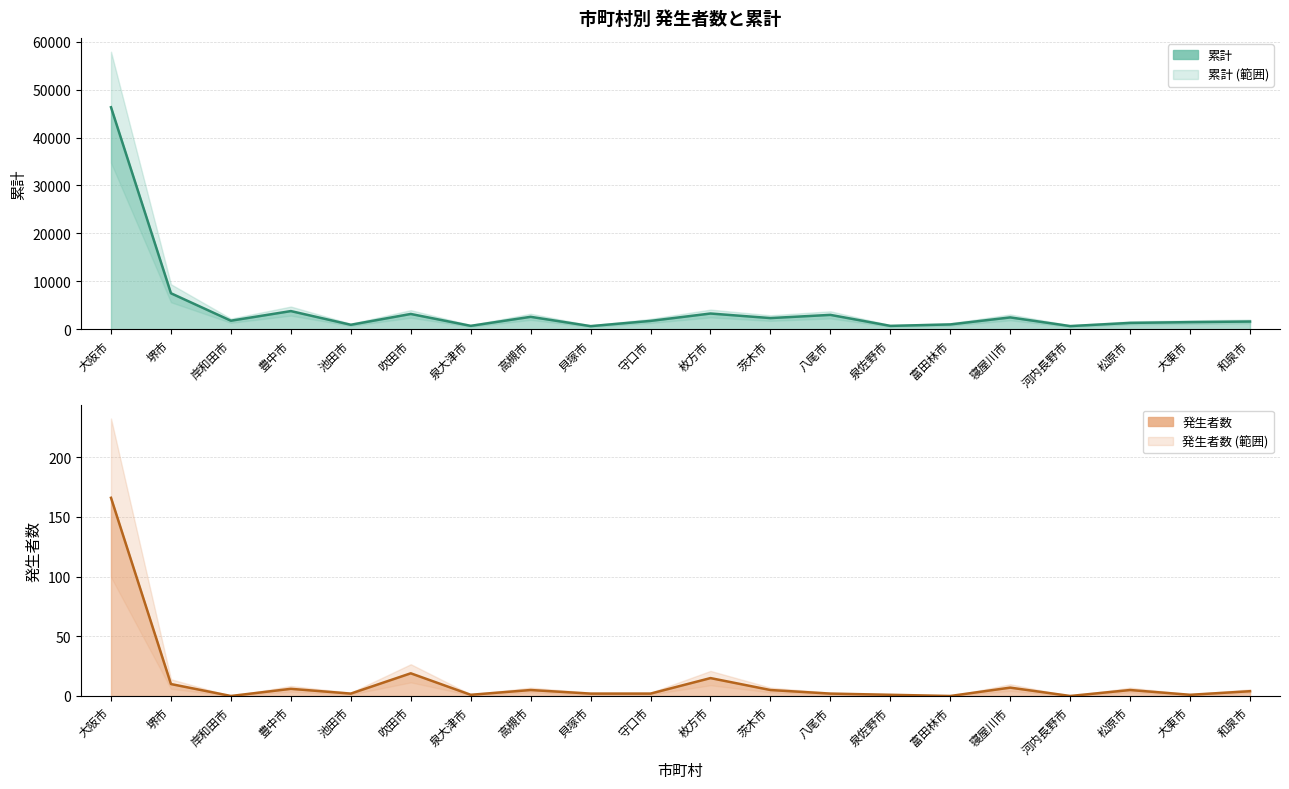

True or false: 発生者数 and 累計 intersect in this chart.

False